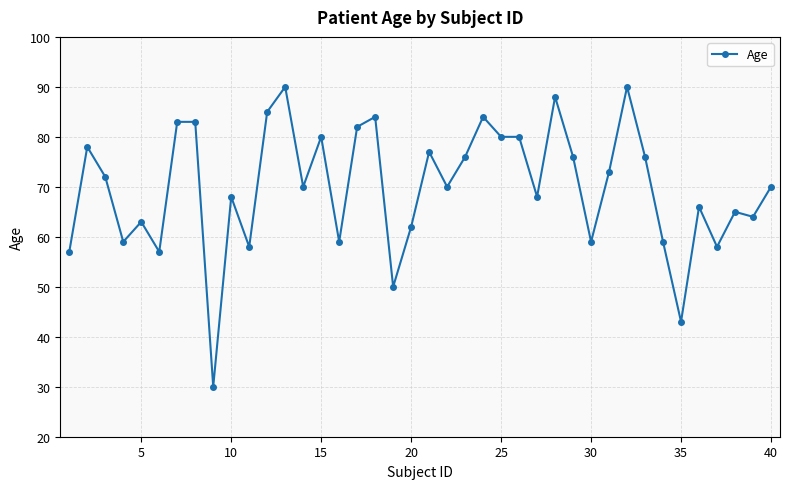

How many categories are shown in the chart?

40